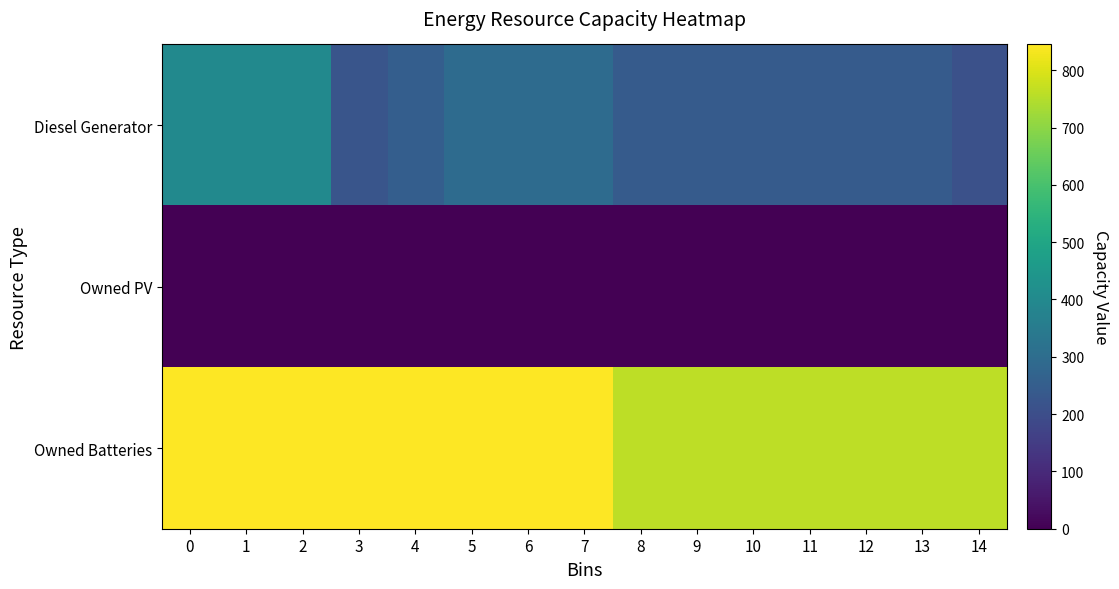

Count the number of data series in this chart.

3